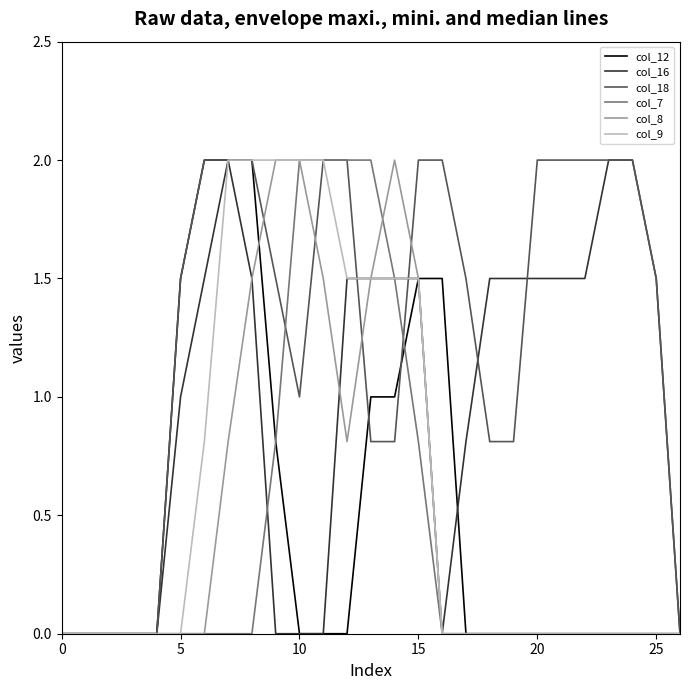

Reading left to right, transcribe all the data shown in this chart.

col_12: 0.0	0.0	0.0	0.0	0.0	1.5	2.0	2.0	2.0	0.8	0.0	0.0	0.0	1.0	1.0	1.5	1.5	0.0	0.0	0.0	0.0	0.0	0.0	0.0	0.0	0.0	0.0
col_16: 0.0	0.0	0.0	0.0	0.0	1.0	1.5	2.0	1.5	0.0	0.0	0.0	1.5	1.5	1.5	1.5	0.0	0.8	1.5	1.5	1.5	1.5	1.5	2.0	2.0	1.5	0.0
col_18: 0.0	0.0	0.0	0.0	0.0	1.5	2.0	2.0	2.0	1.5	1.0	2.0	2.0	0.8	0.8	2.0	2.0	1.5	0.8	0.8	2.0	2.0	2.0	2.0	2.0	1.5	0.0
col_7: 0.0	0.0	0.0	0.0	0.0	0.0	0.0	0.0	0.0	0.8	2.0	2.0	2.0	2.0	1.5	0.8	0.0	0.0	0.0	0.0	0.0	0.0	0.0	0.0	0.0	0.0	0.0
col_8: 0.0	0.0	0.0	0.0	0.0	0.0	0.0	0.8	1.5	2.0	2.0	1.5	0.8	1.5	2.0	1.5	0.0	0.0	0.0	0.0	0.0	0.0	0.0	0.0	0.0	0.0	0.0
col_9: 0.0	0.0	0.0	0.0	0.0	0.0	0.8	2.0	2.0	2.0	2.0	2.0	1.5	1.5	1.5	1.5	0.0	0.0	0.0	0.0	0.0	0.0	0.0	0.0	0.0	0.0	0.0